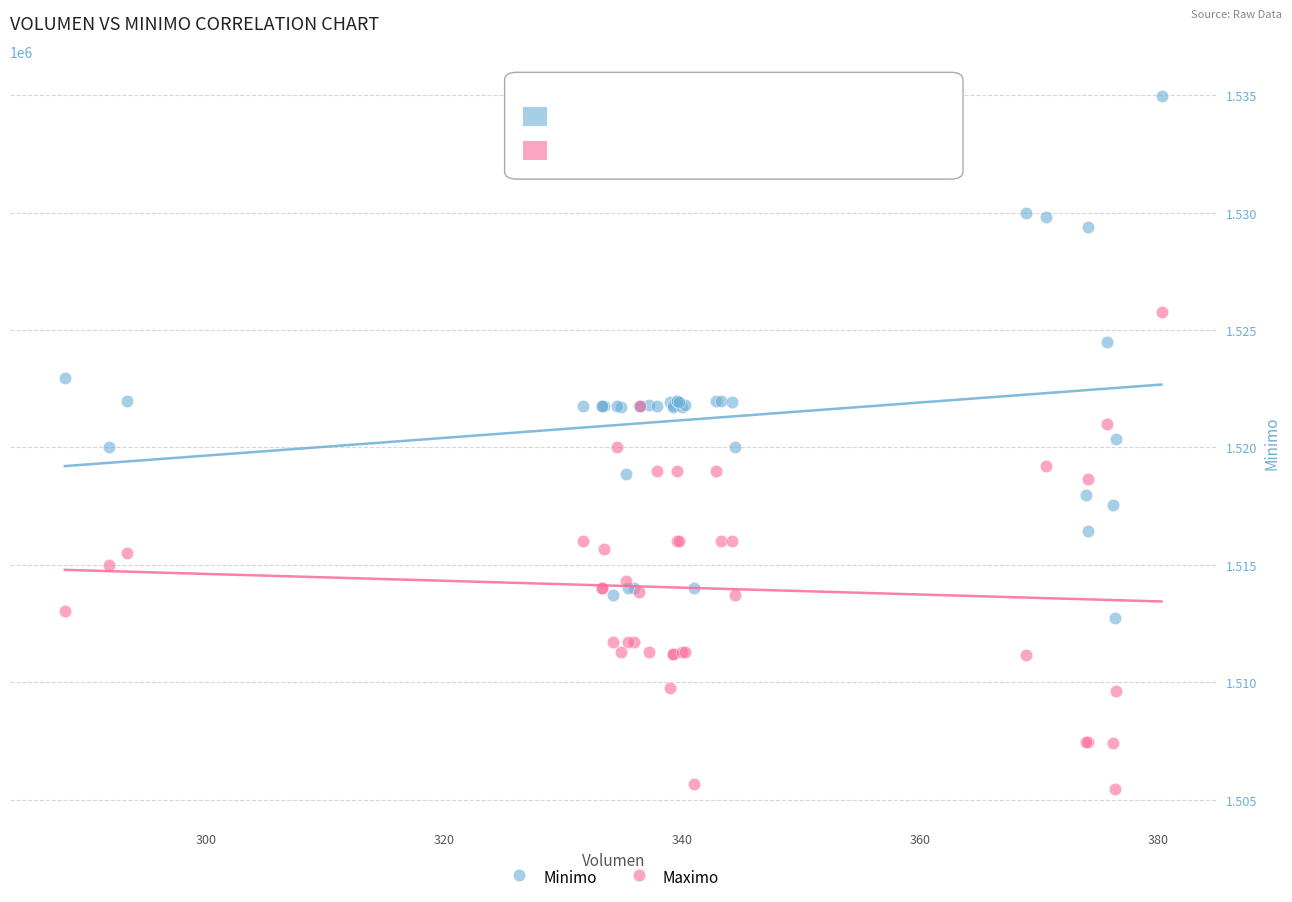

Which series reaches the minimum Y coordinate?

Maximo